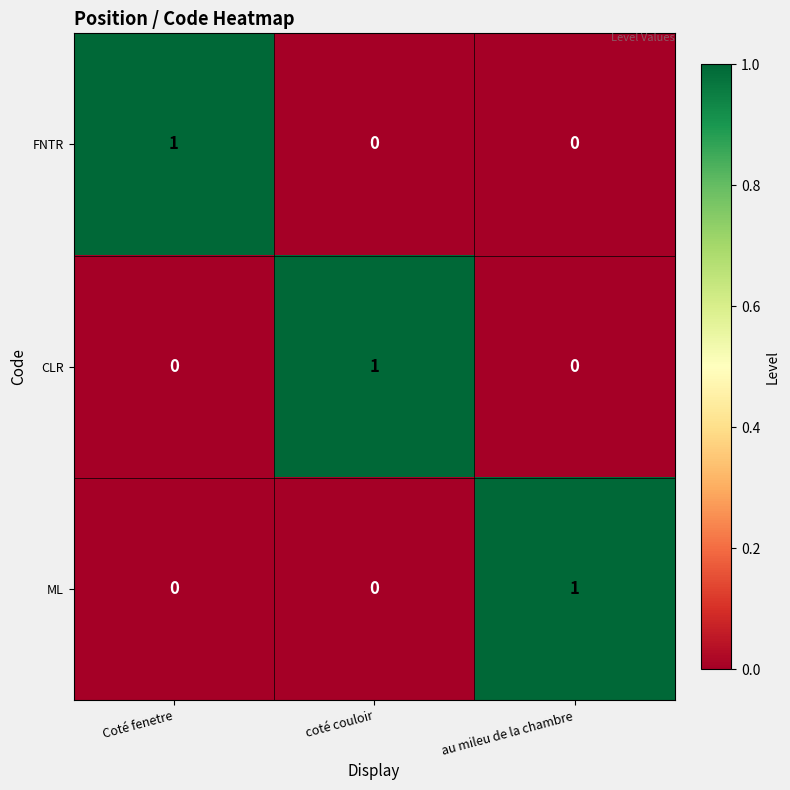

The value of FNTR at Coté fenetre is 1. True or false?

True